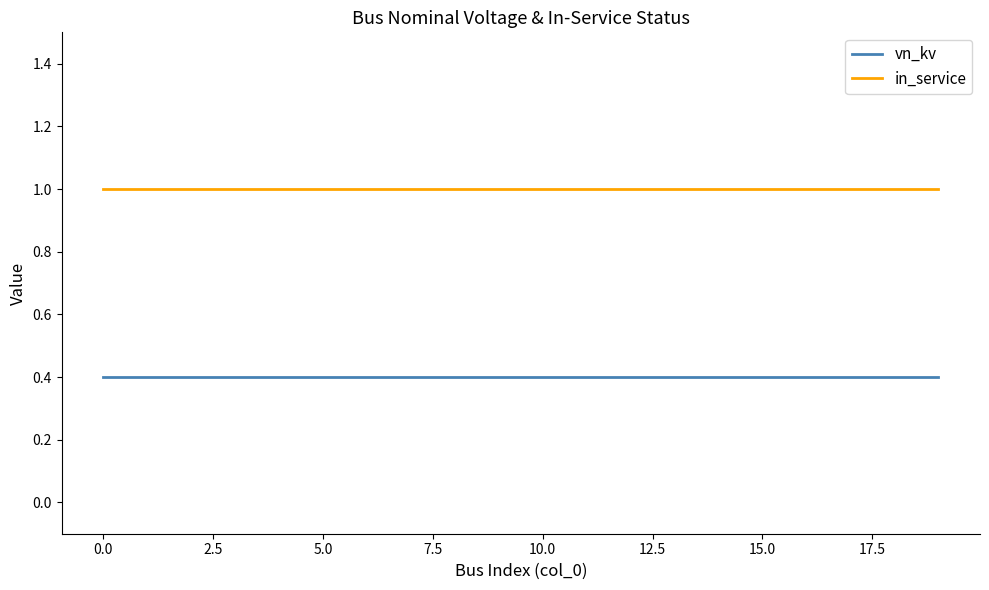

Which series has the largest total across all categories?

in_service